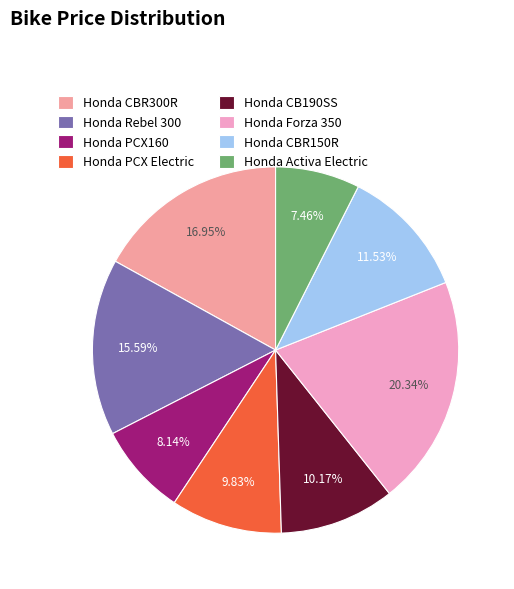

Count the number of slices in the pie.

8